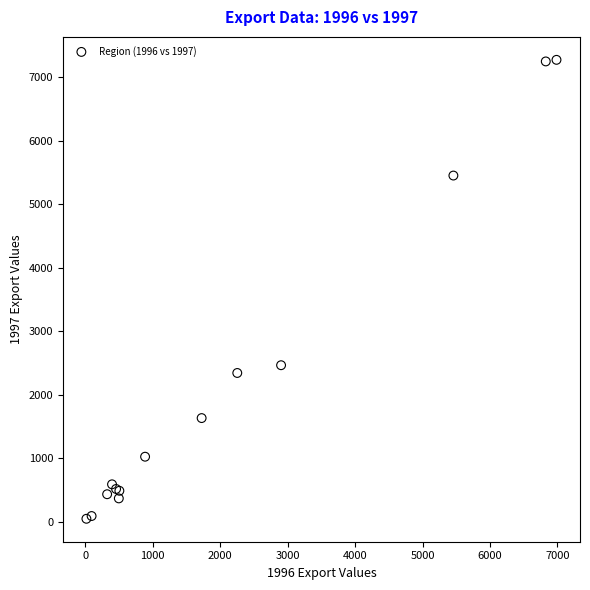

What Y value in the scatter plot is closest to 3660?

2464.8